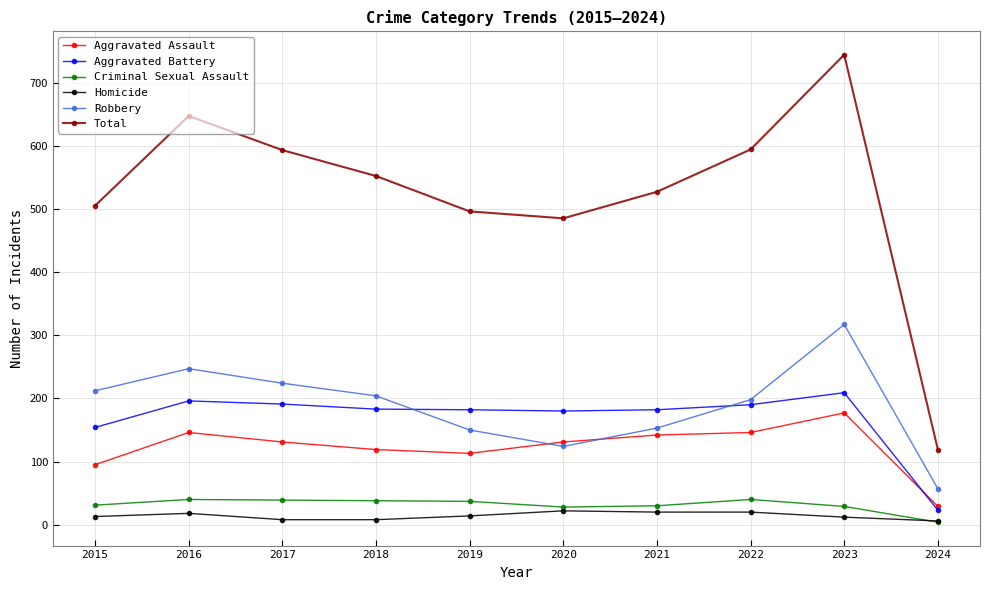

Is the value of Criminal Sexual Assault at 2022 greater than the value of Aggravated Assault at 2023?

No